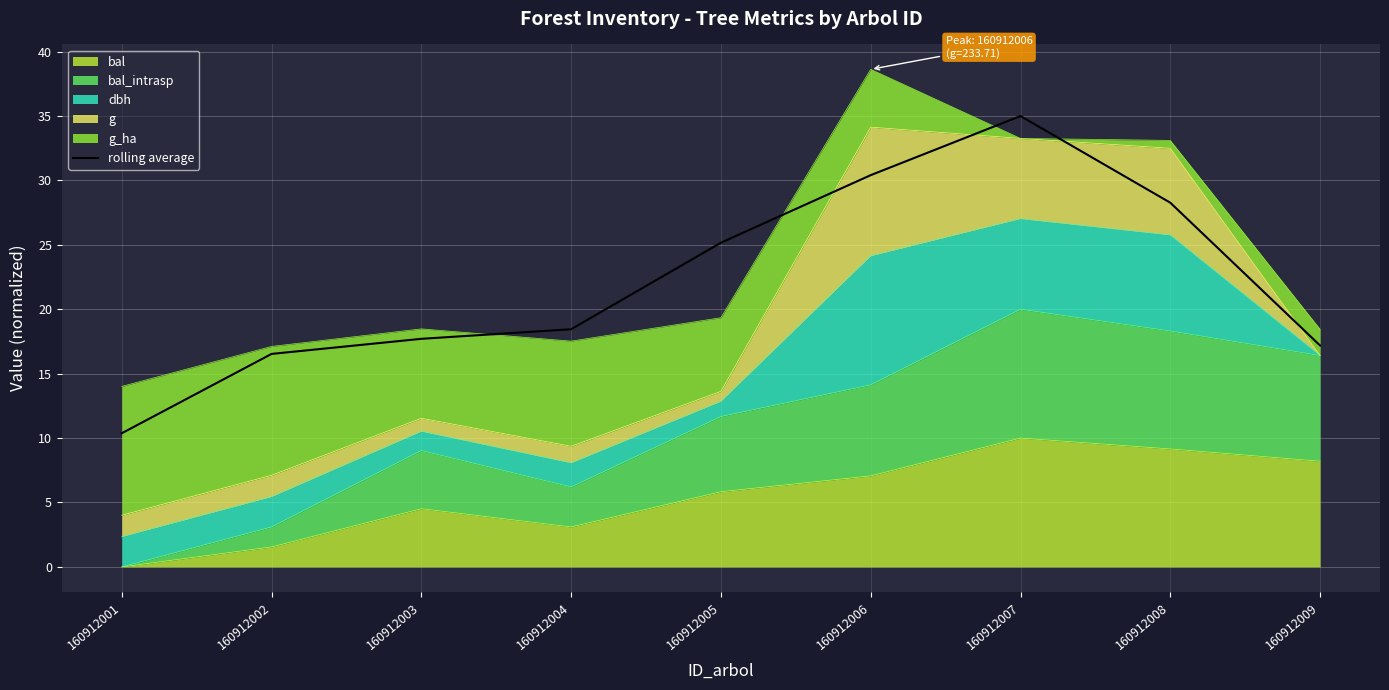

How many lines are shown in the chart?

1